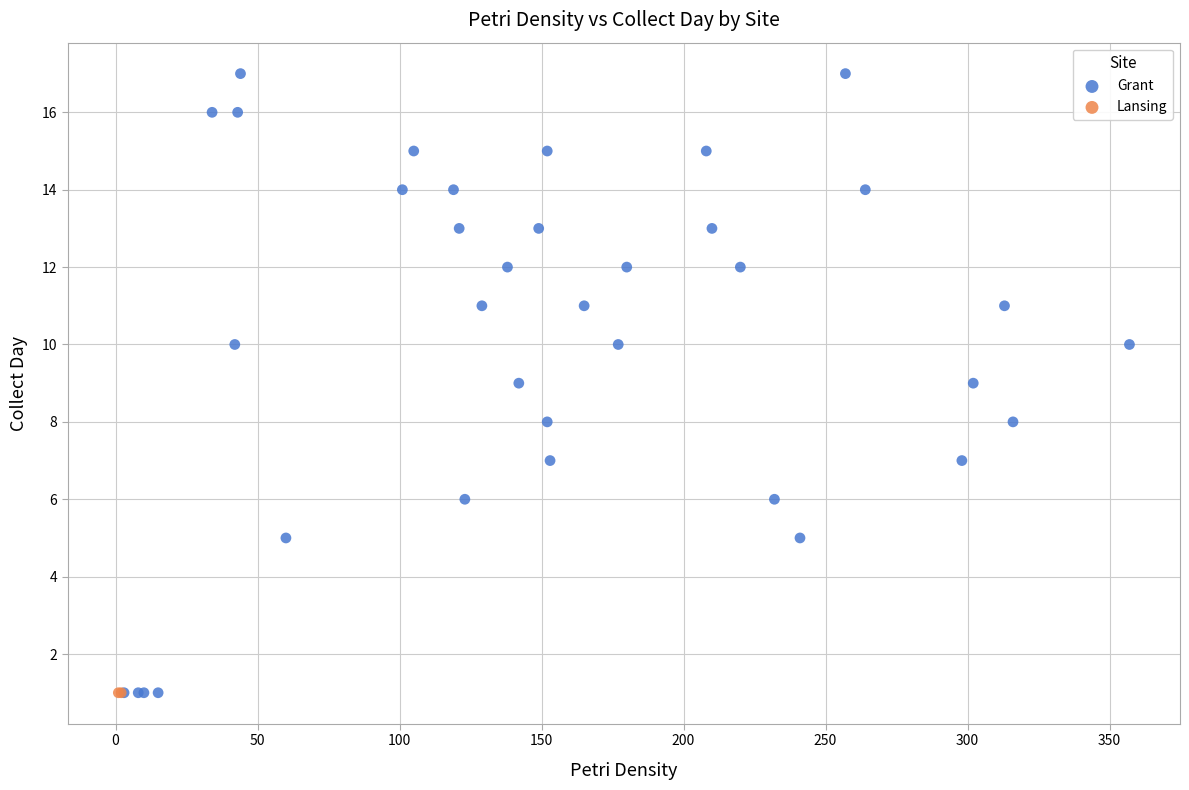

What are all the series names shown in the legend?

Grant, Lansing